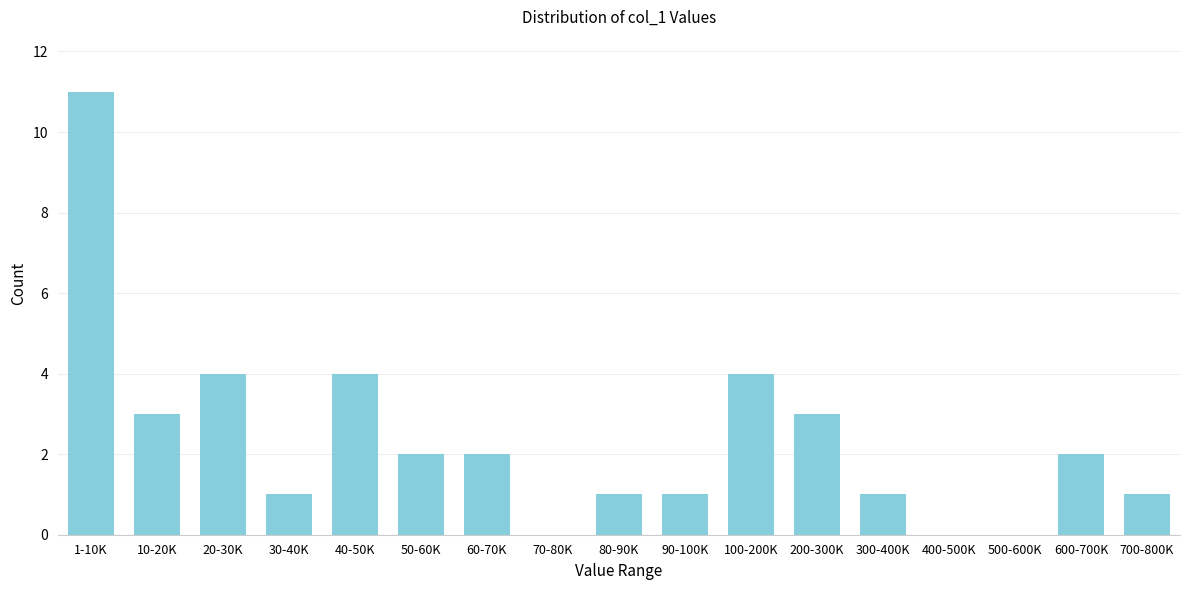

Reading left to right, transcribe all the data shown in this chart.

1-10K=11	10-20K=3	20-30K=4	30-40K=1	40-50K=4	50-60K=2	60-70K=2	70-80K=0	80-90K=1	90-100K=1	100-200K=4	200-300K=3	300-400K=1	400-500K=0	500-600K=0	600-700K=2	700-800K=1